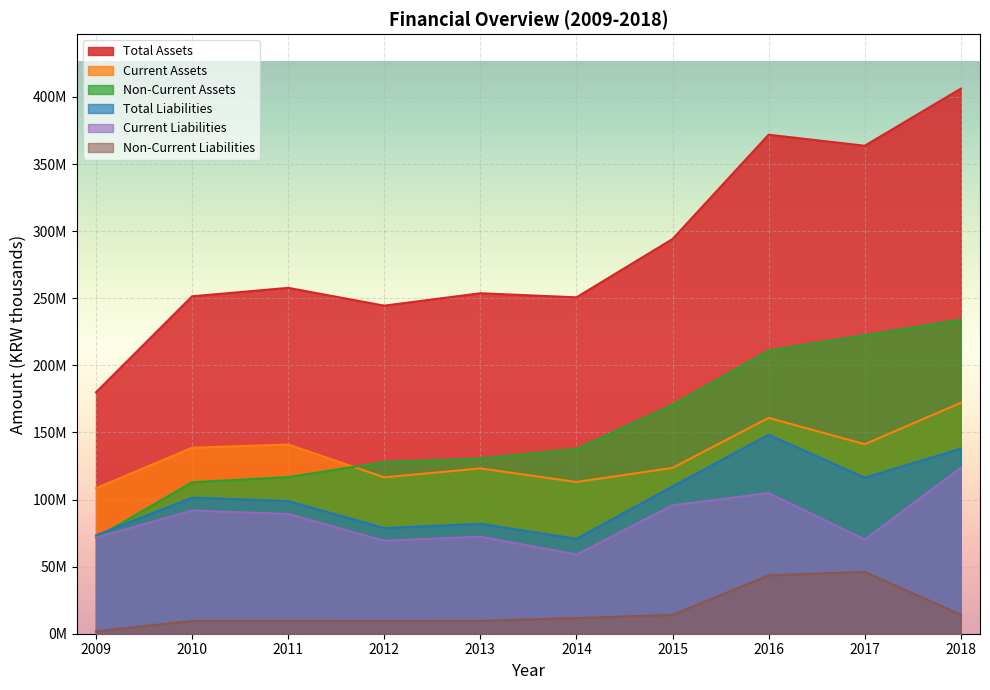

What is the sum of all Total Assets values?

2873888564